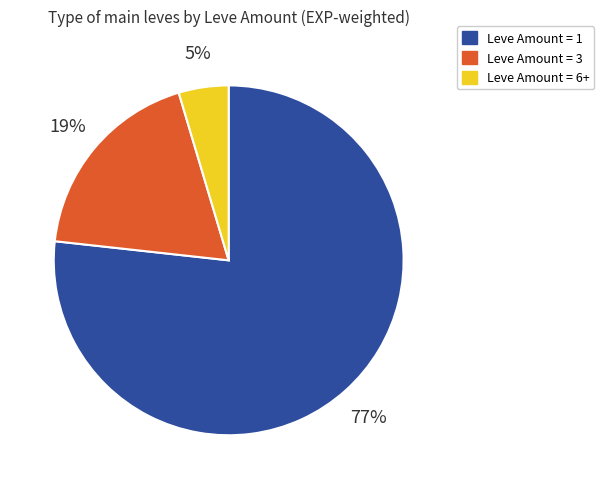

Is there a majority slice in this chart?

Yes